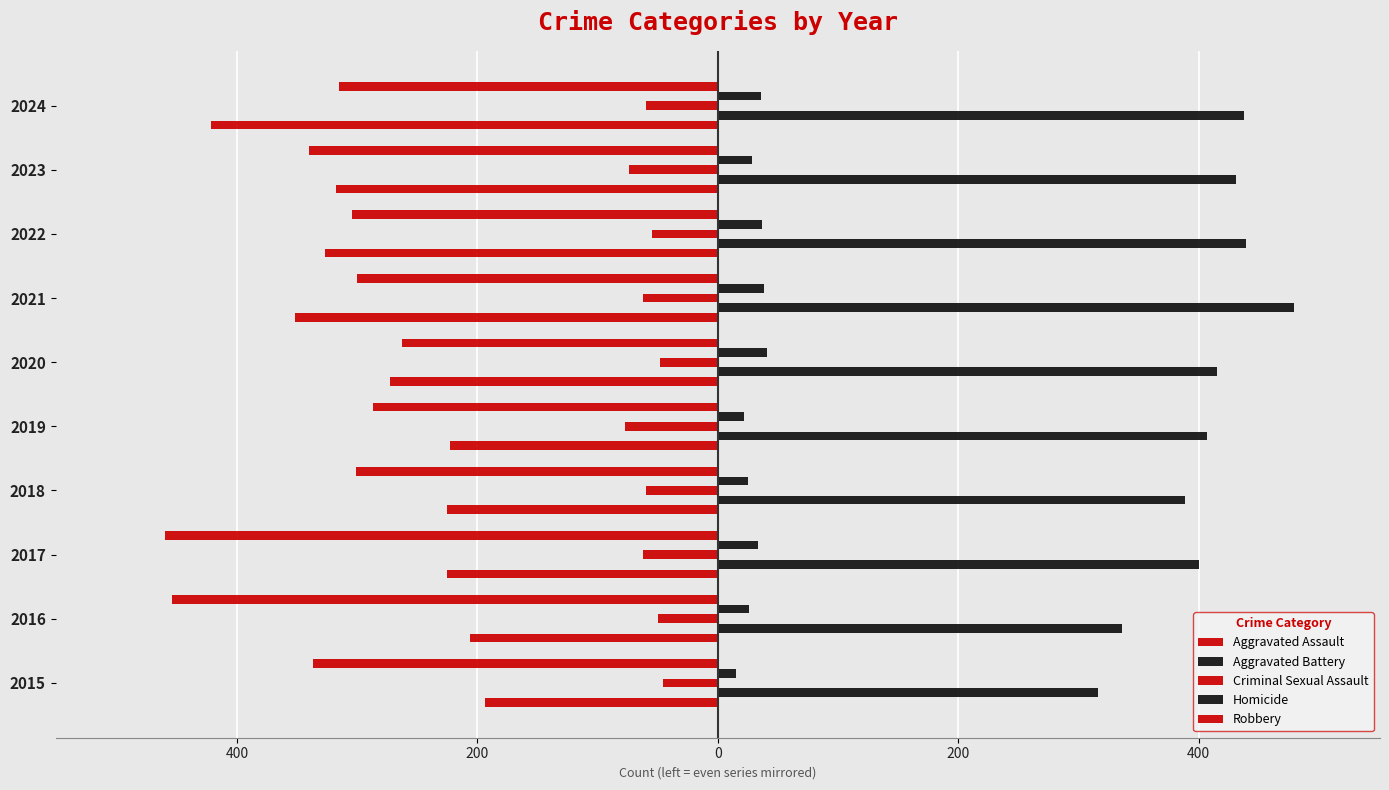

What are all the series names shown in the legend?

Aggravated Assault, Aggravated Battery, Criminal Sexual Assault, Homicide, Robbery